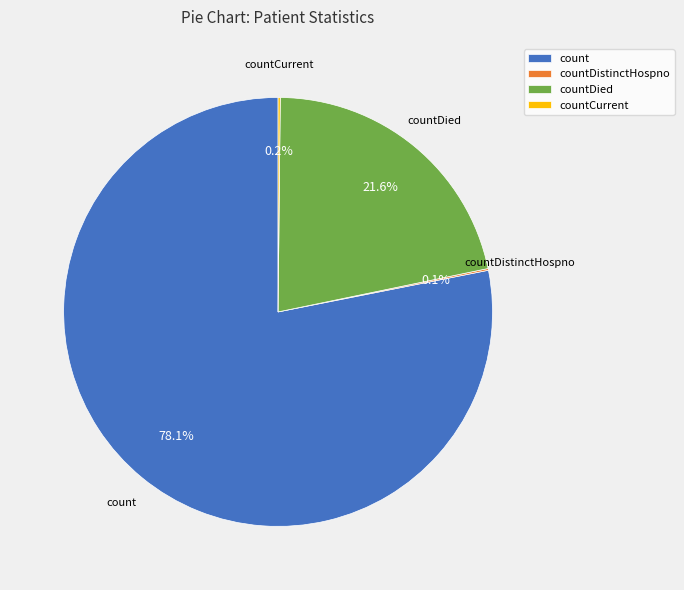

Is the sum of count and countDied greater than half?

Yes